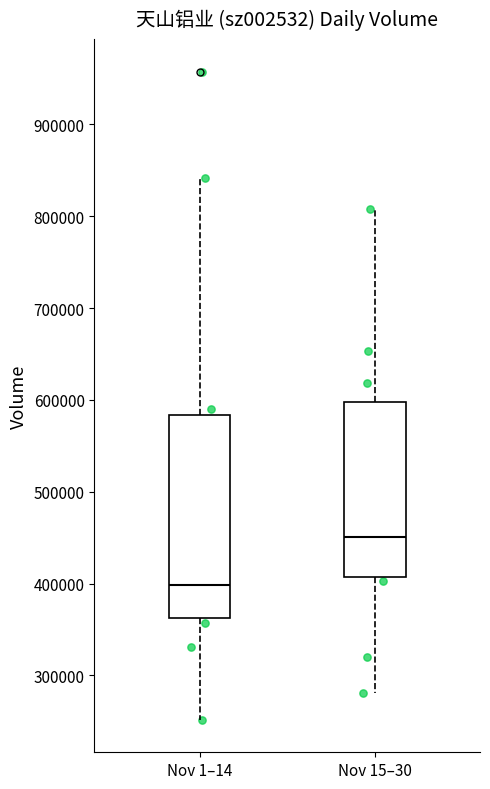

Reading left to right, transcribe this box plot: for each box, give where its median line is, the range the box spans, and where its two whiskers end, as read against the y-axis. The values are not printed on the chart, so give them approximately, as read against the axis.

Nov 1–14: median 400000, box 360000 to 580000, whiskers 250000 to 840000
Nov 15–30: median 450000, box 410000 to 600000, whiskers 280000 to 810000